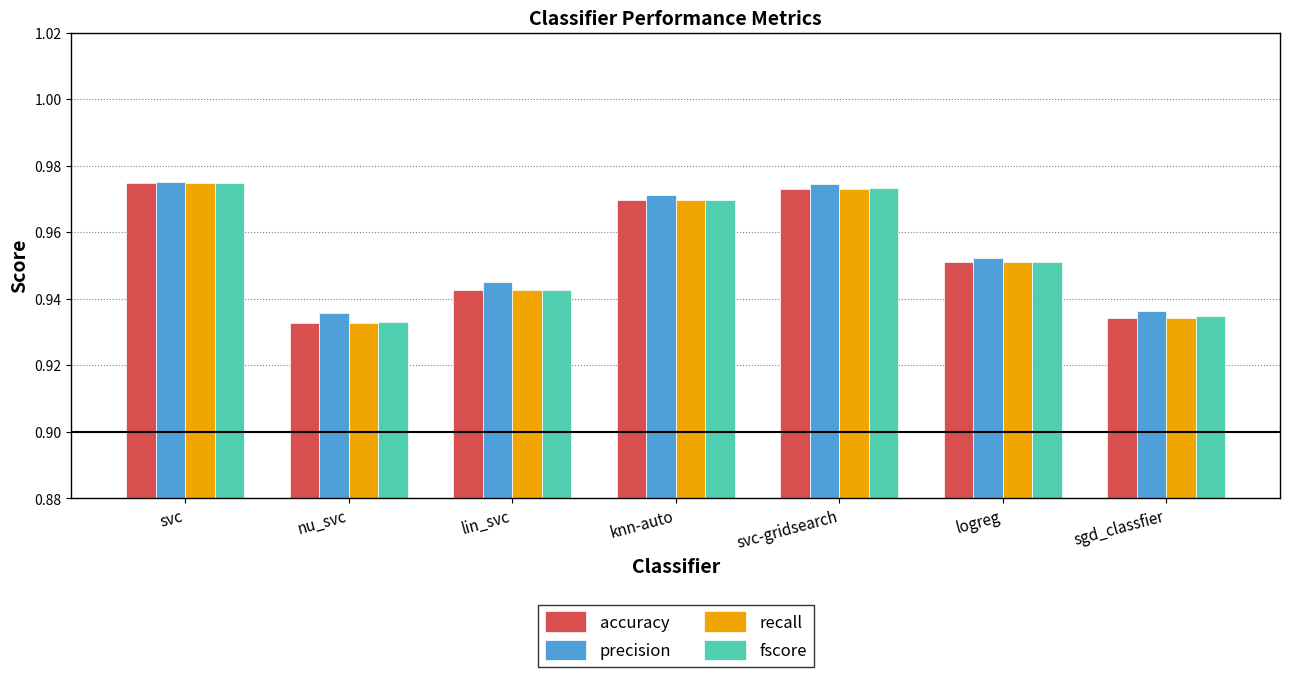

What is the total value across all series at svc?

3.9